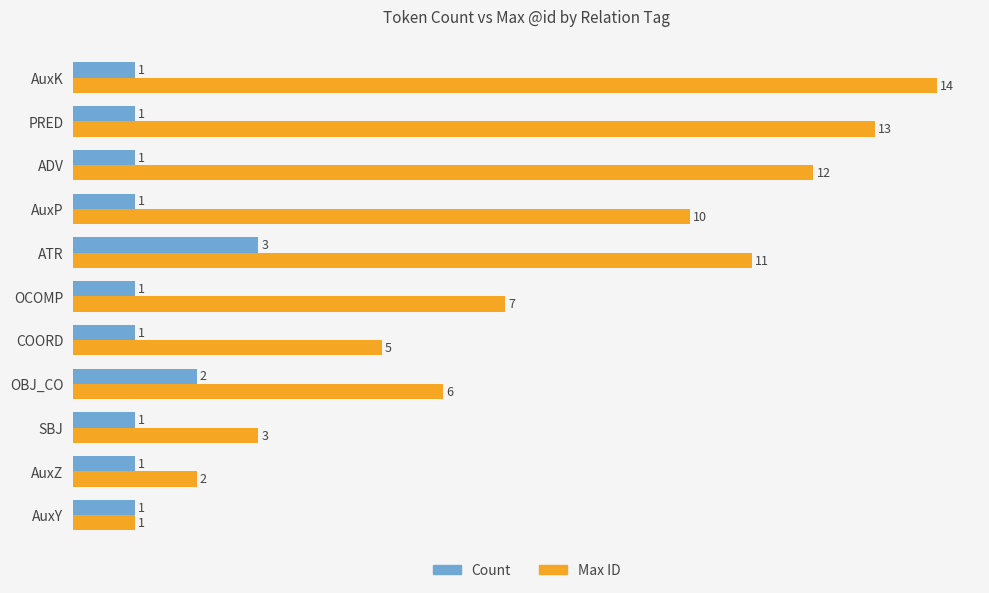

The Max ID series shows 2 at AuxZ. True or false?

True